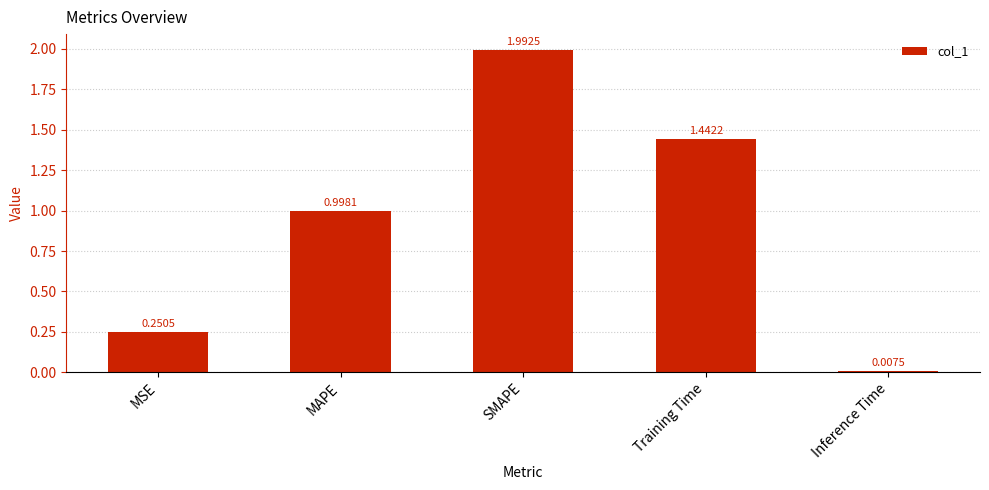

How many data points does each series have?

5